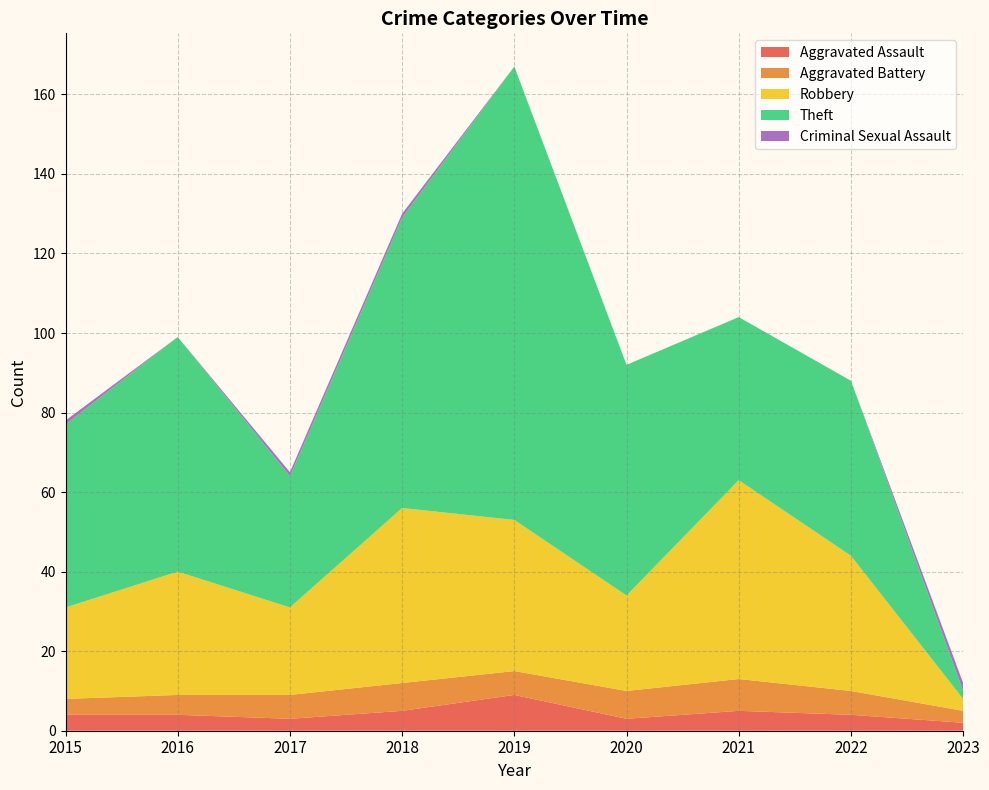

Reading left to right, extract all data points from this chart.

Aggravated Assault: 2015=4	2016=4	2017=3	2018=5	2019=9	2020=3	2021=5	2022=4	2023=2
Aggravated Battery: 2015=4	2016=5	2017=6	2018=7	2019=6	2020=7	2021=8	2022=6	2023=3
Robbery: 2015=23	2016=31	2017=22	2018=44	2019=38	2020=24	2021=50	2022=34	2023=3
Theft: 2015=46	2016=59	2017=33	2018=73	2019=114	2020=58	2021=41	2022=44	2023=2
Criminal Sexual Assault: 2015=1	2016=0	2017=1	2018=1	2019=0	2020=0	2021=0	2022=0	2023=2